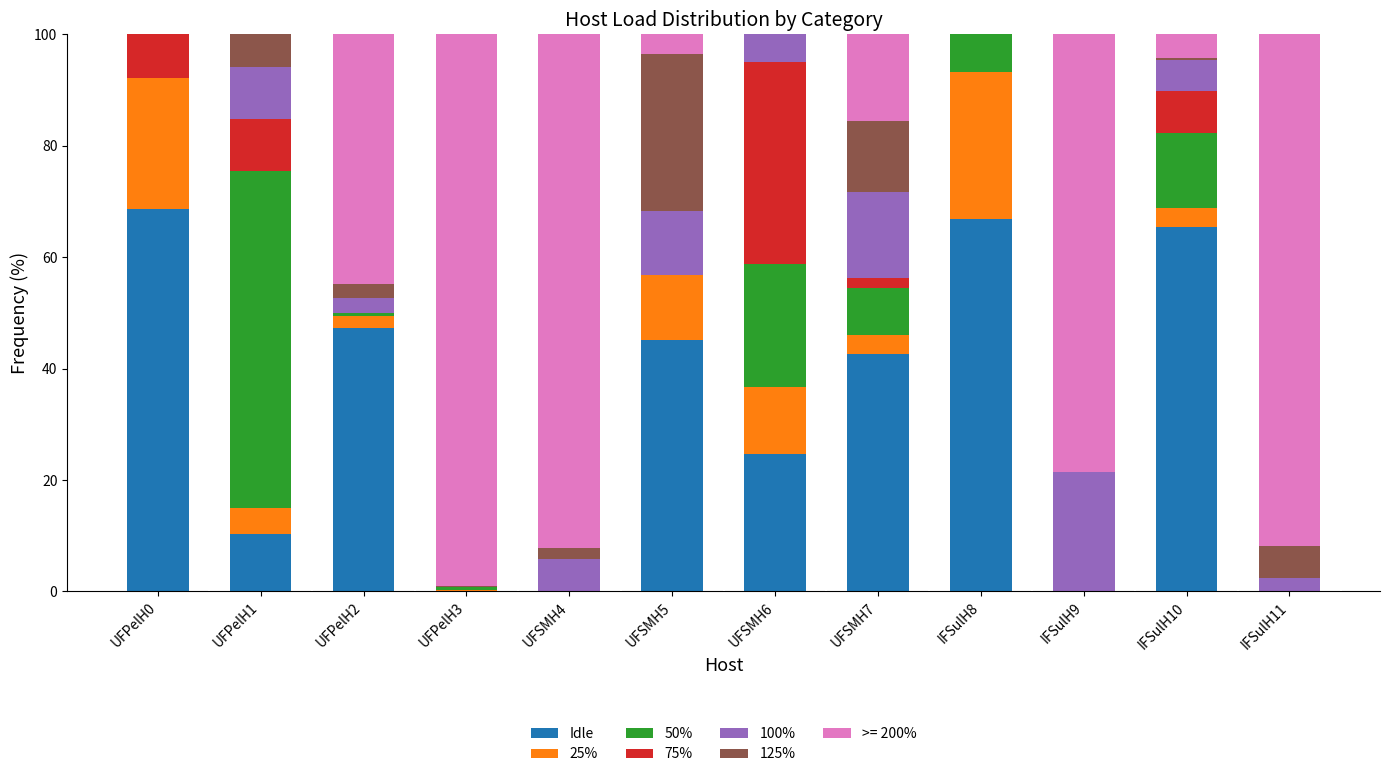

What is the sum of all Idle values?

371.1